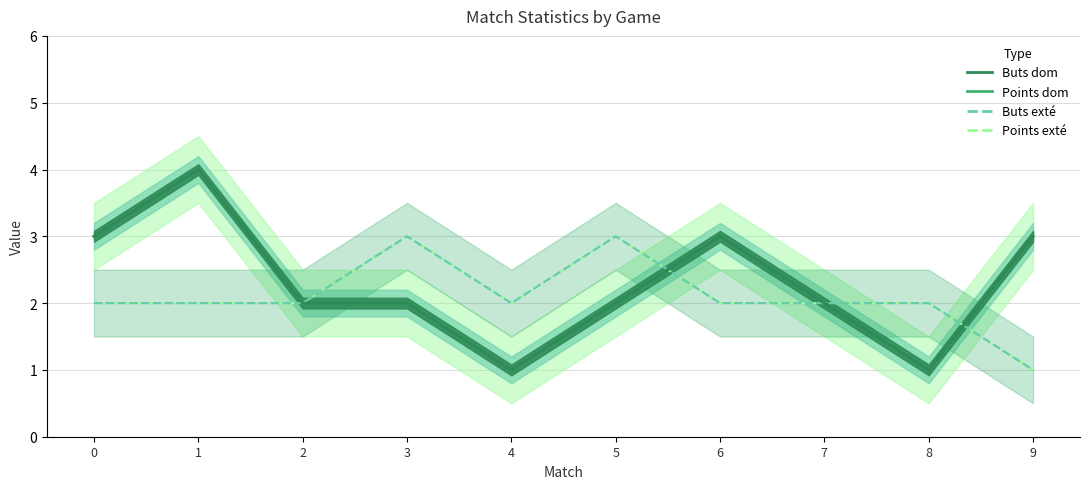

What value does the Buts exté series have at 0?

2